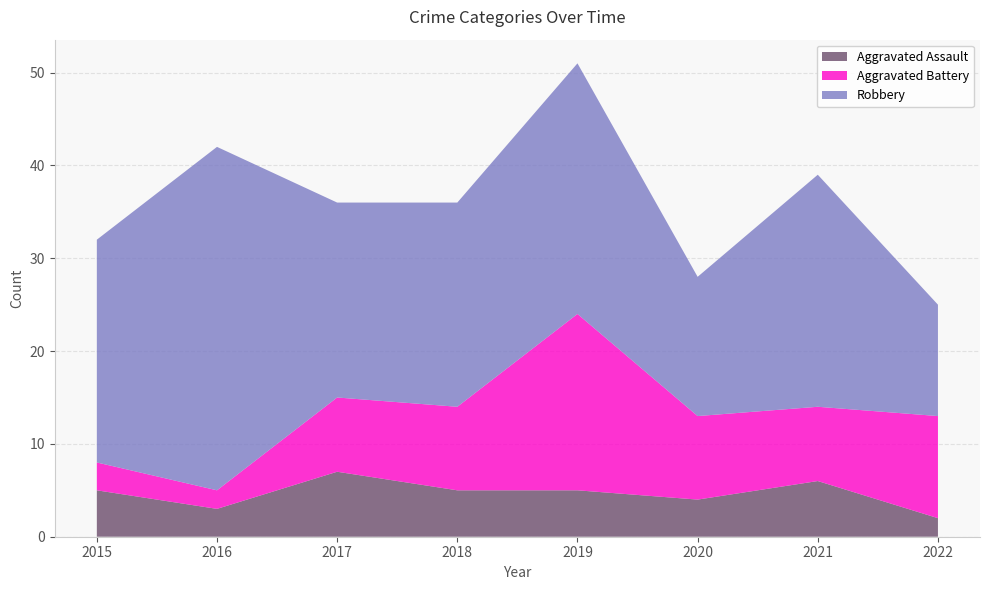

Reading right to left, extract all data points from this chart.

Aggravated Assault: 2	6	4	5	5	7	3	5
Aggravated Battery: 11	8	9	19	9	8	2	3
Robbery: 12	25	15	27	22	21	37	24